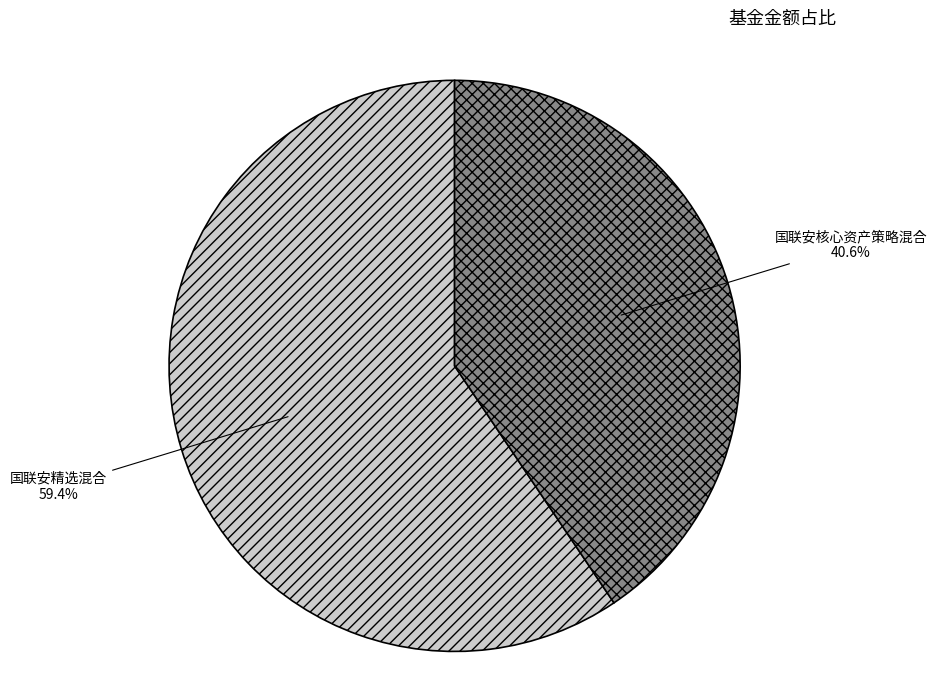

To the nearest percent, what is the difference between the largest and smallest slice percentages?

19%